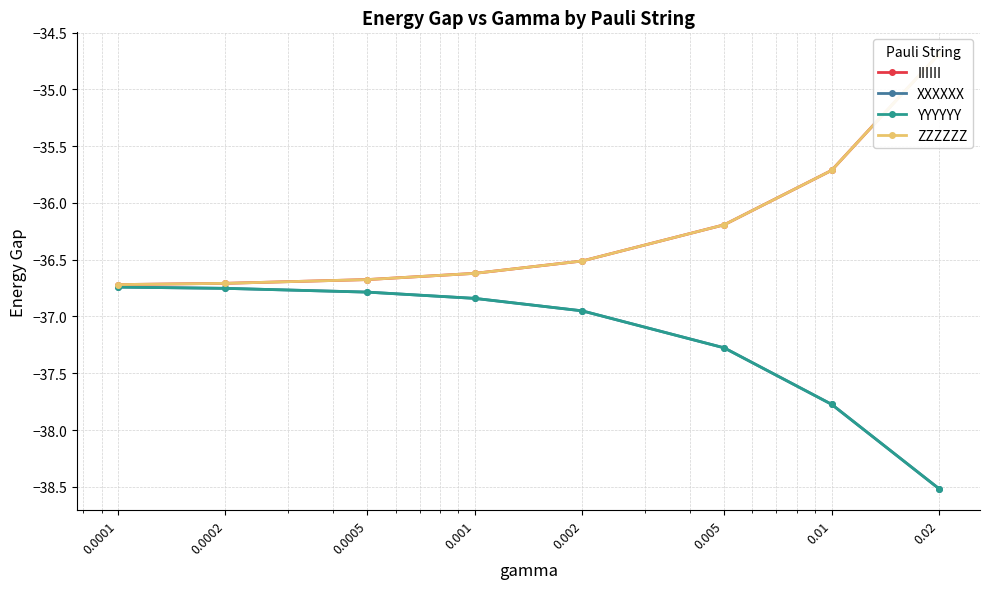

What is the minimum value for ZZZZZZ?

-36.7